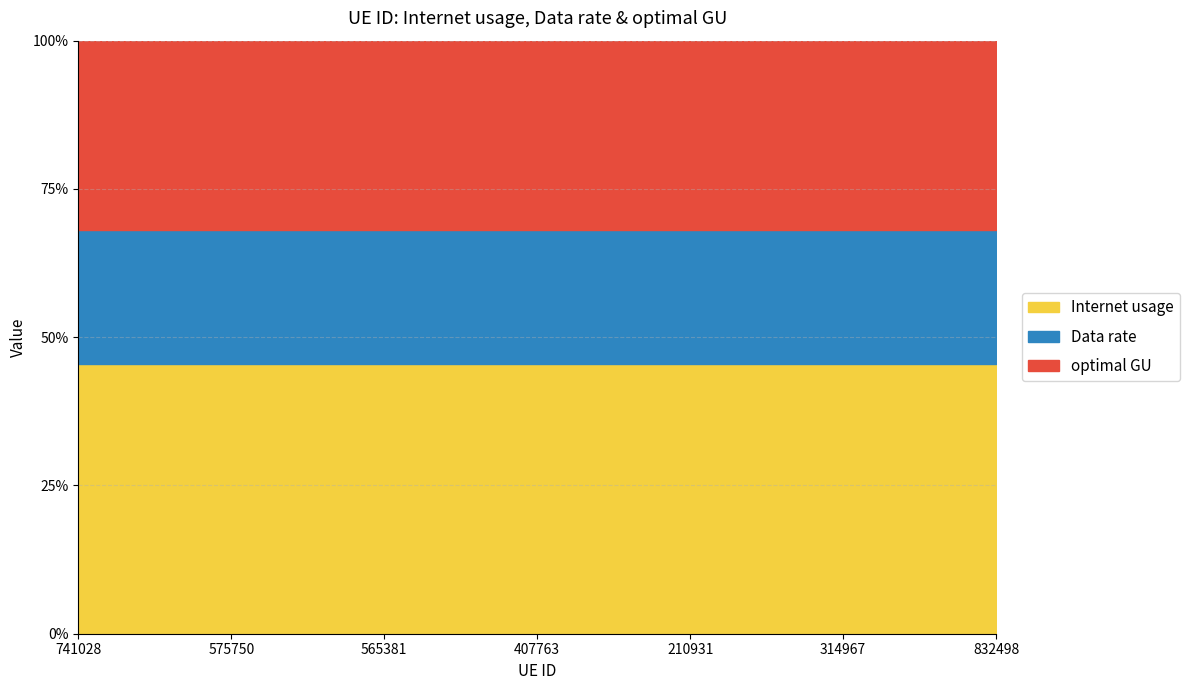

The Internet usage series shows 165.4 at 741028. True or false?

False